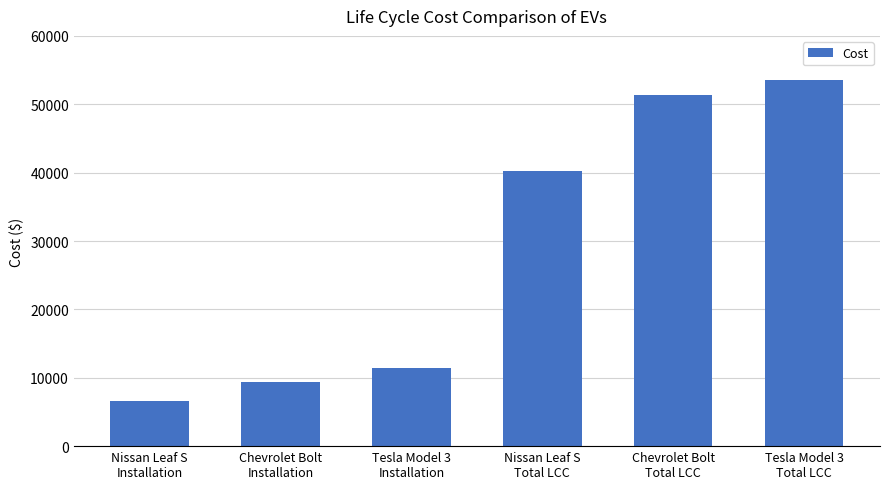

Does the chart contain stacked bars?

No